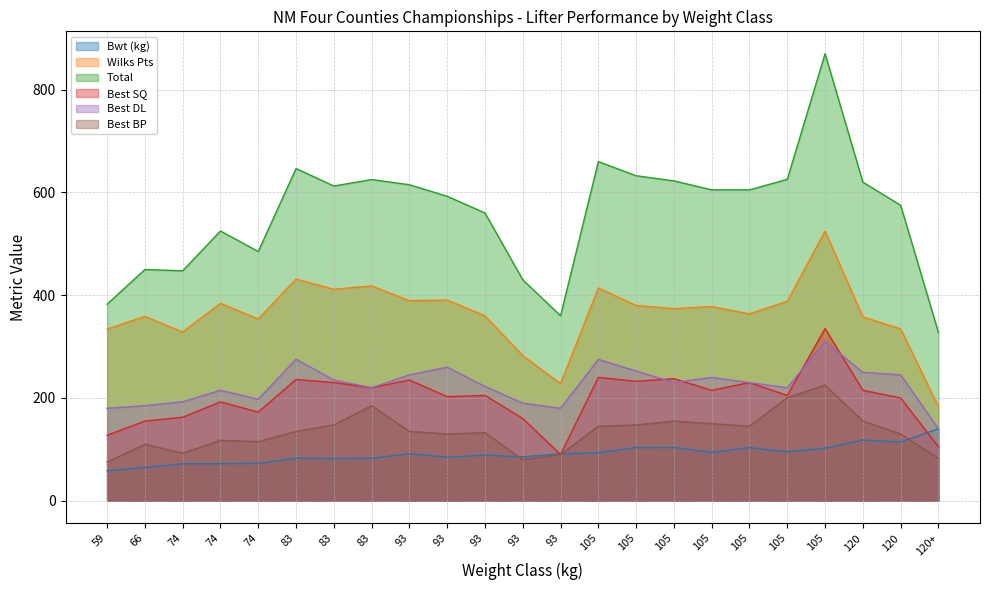

What is the label of the 19th point from the right?

74